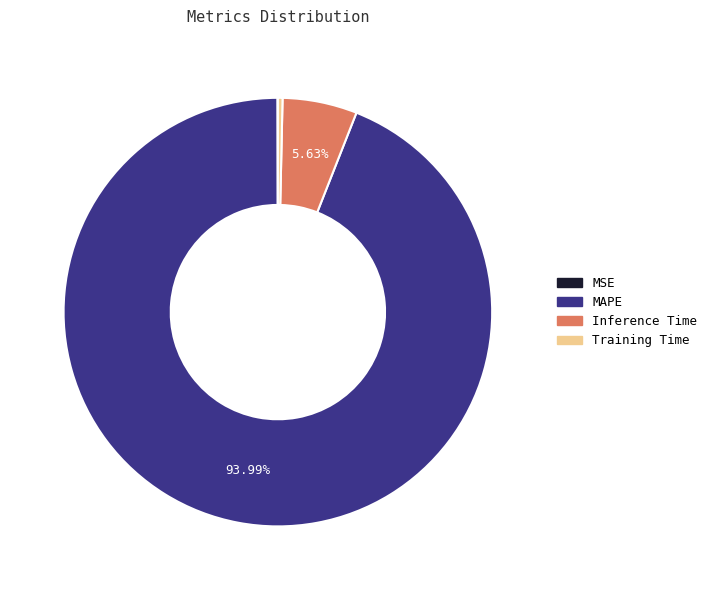

Is the sum of MAPE and Training Time greater than half?

Yes